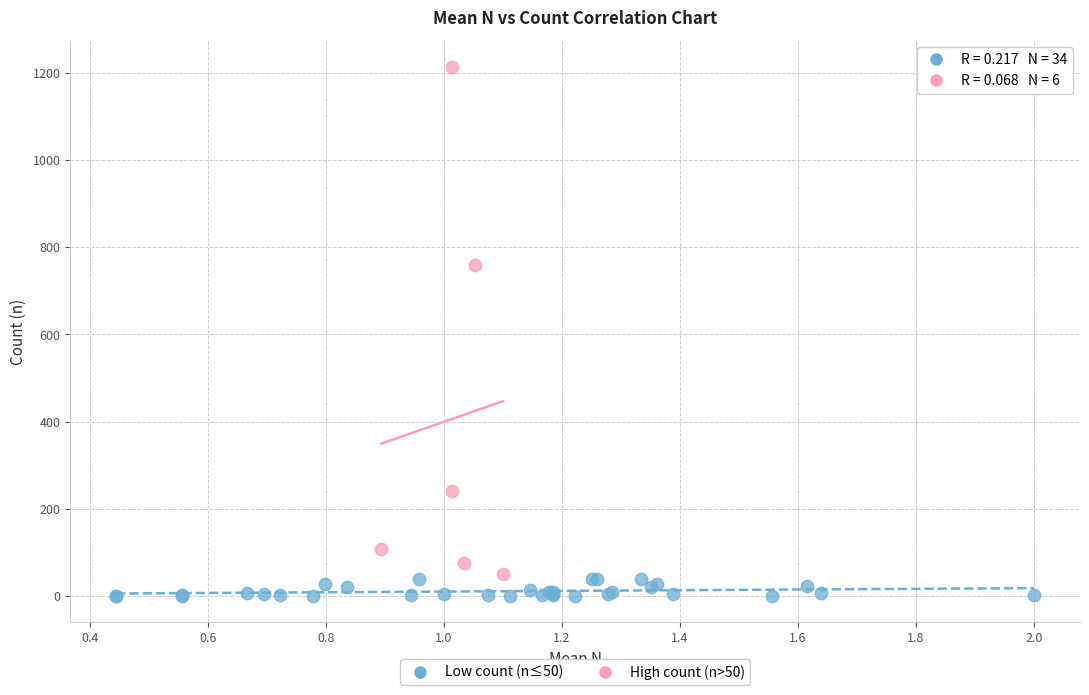

Which series has the widest spread of Y values?

High count (n>50)